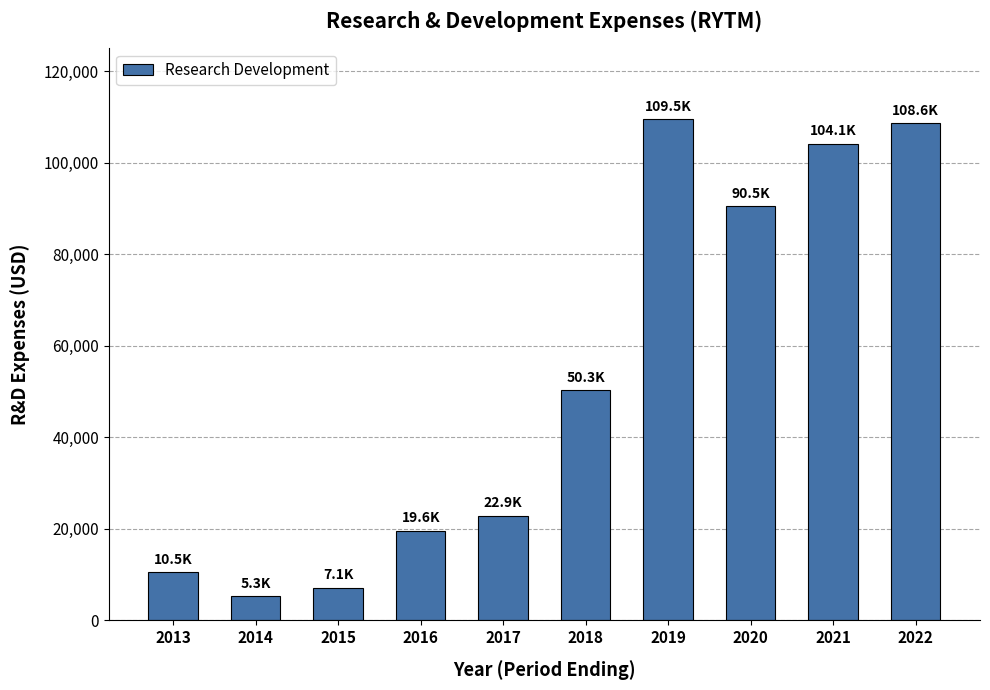

What is the difference between the maximum and minimum values?

104200